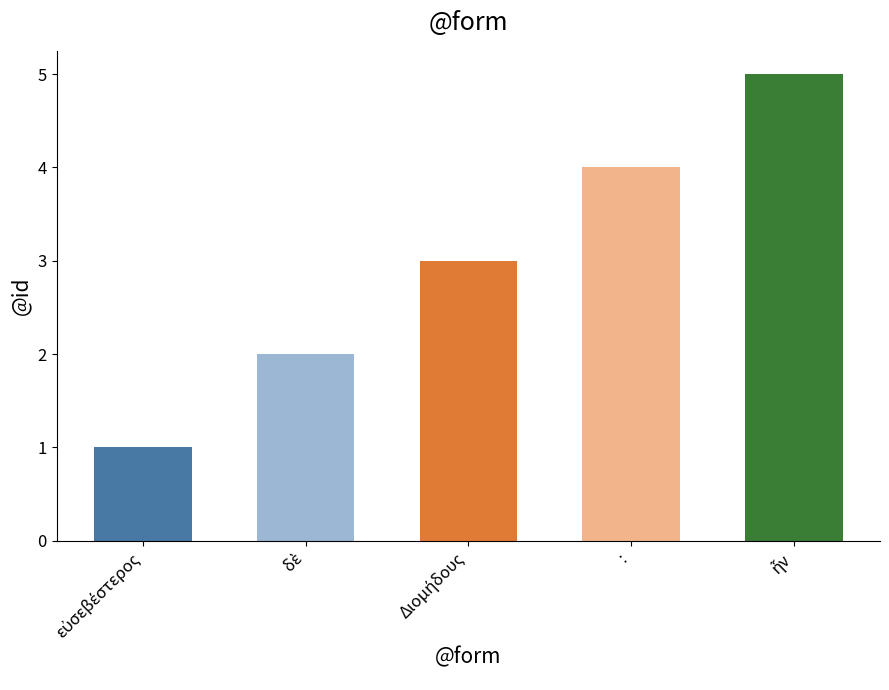

What is the sum of all values?

15